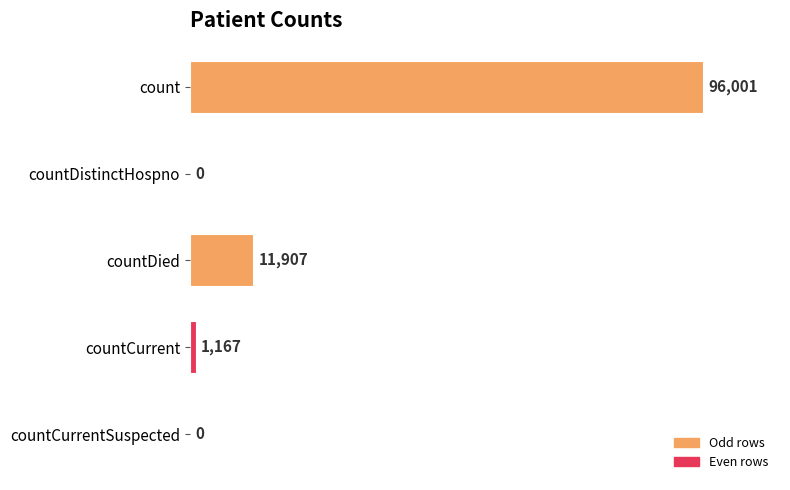

At which label is the value closest to 48000?

countDied